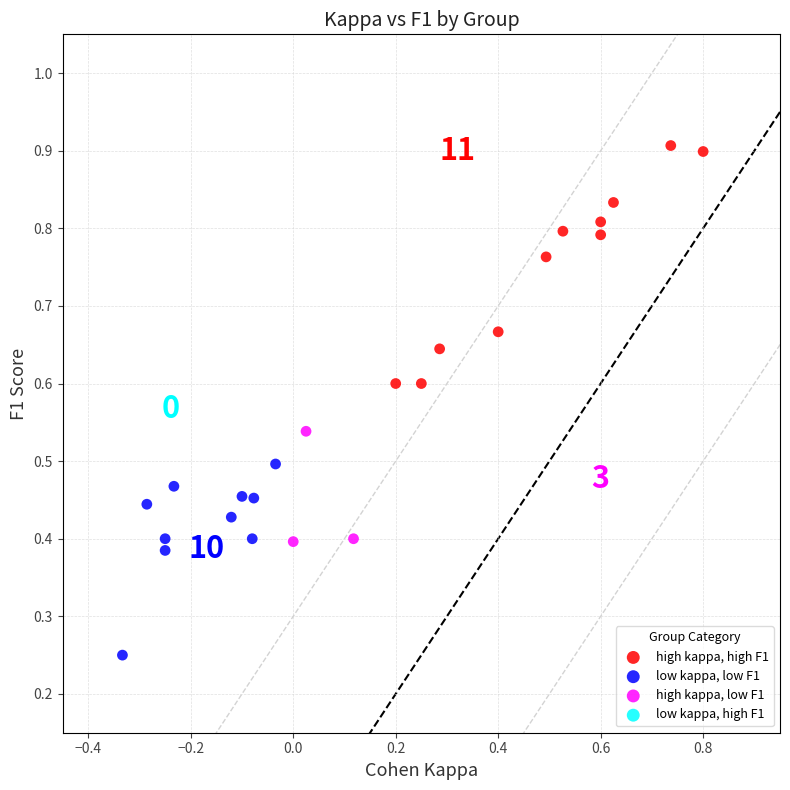

Which series has the largest Y range (max minus min)?

high kappa, high F1